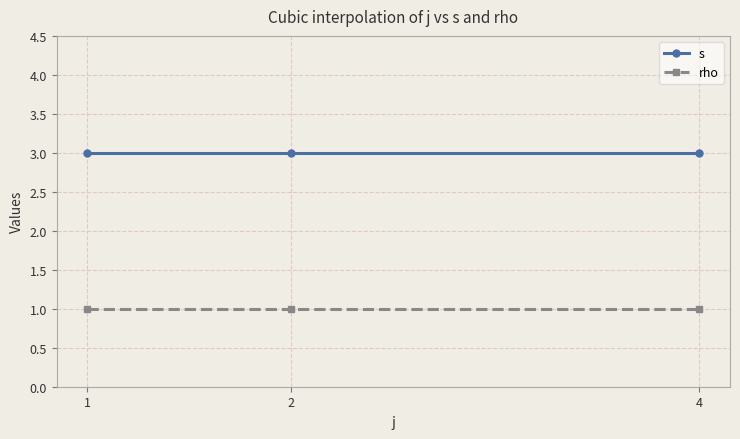

What is the total value across all series at 1?

4